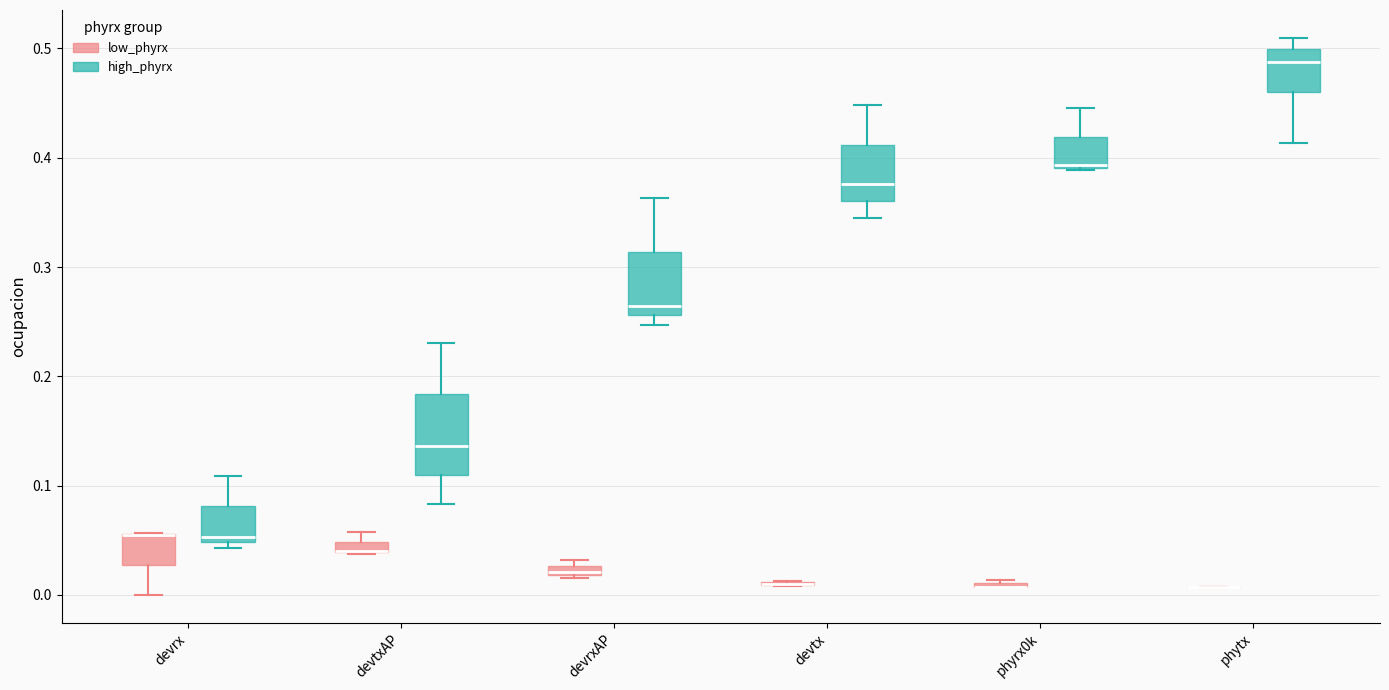

Which box is the tallest, from its lower edge to its upper edge?

devtxAP (high_phyrx)